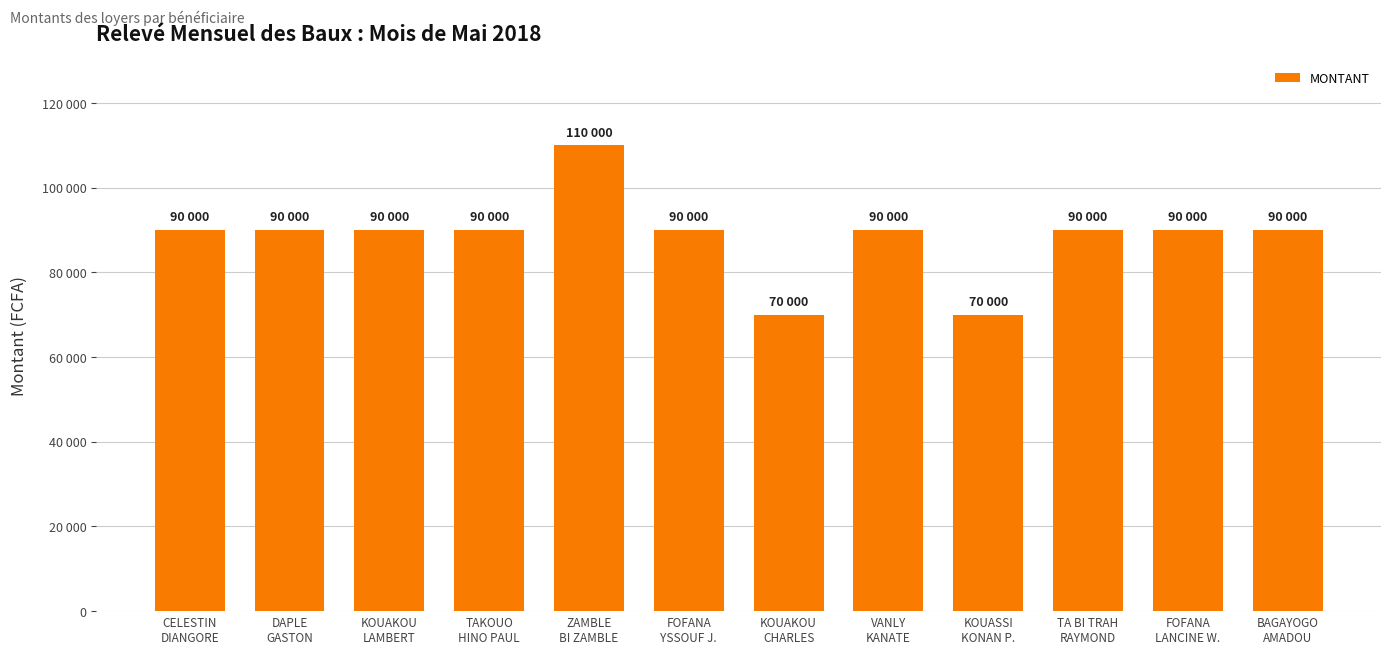

Reading left to right, extract all data points from this chart.

90000	90000	90000	90000	110000	90000	70000	90000	70000	90000	90000	90000